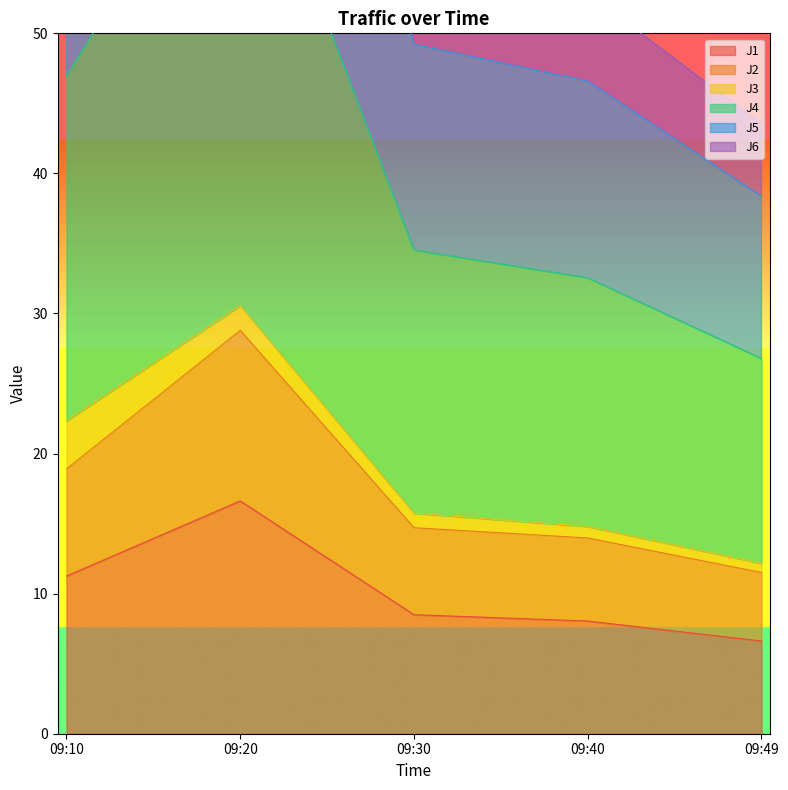

Which series has the largest total across all categories?

J4